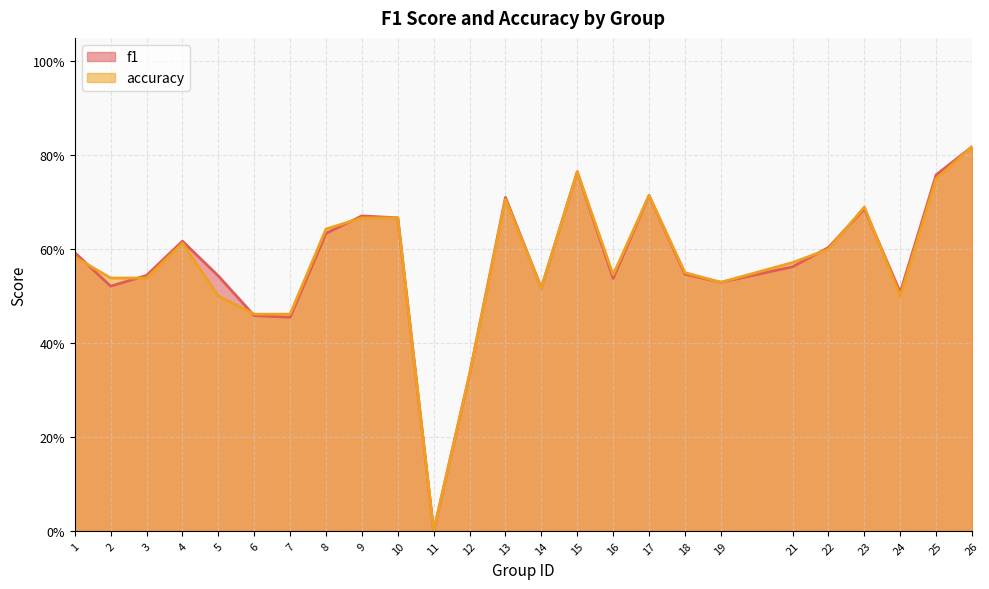

The value of f1 at 14 is 0.5. True or false?

True